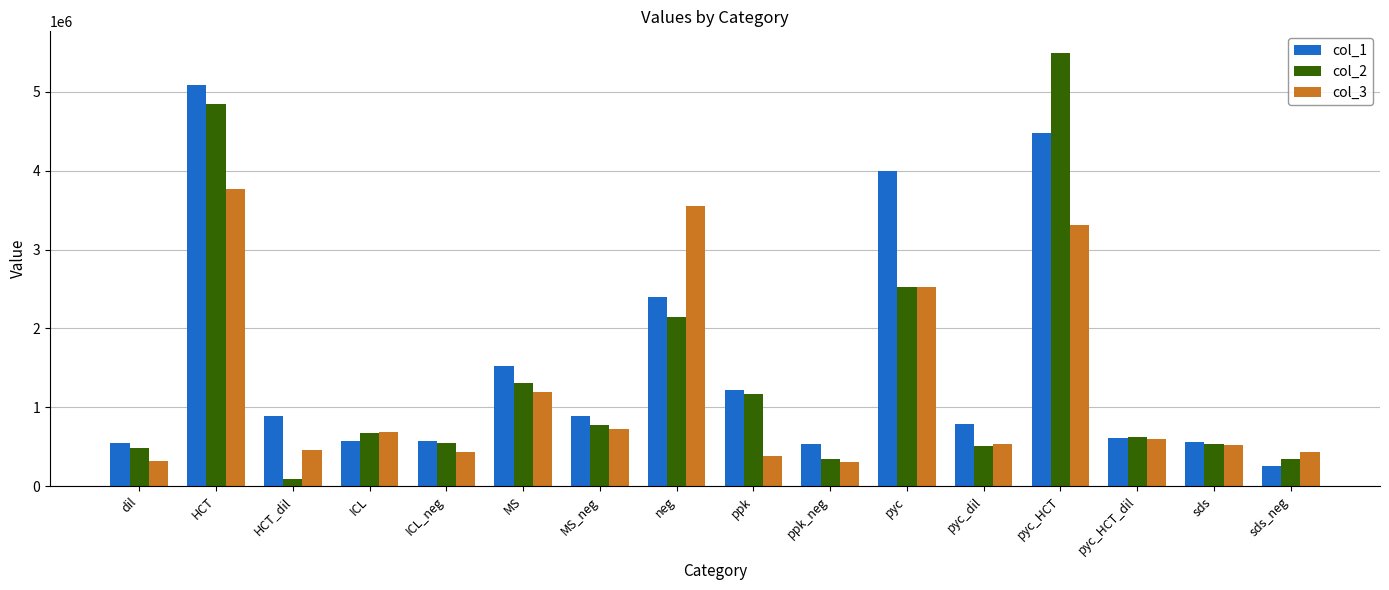

What is the difference between the col_2 values at ICL and MS_neg?

102949.8